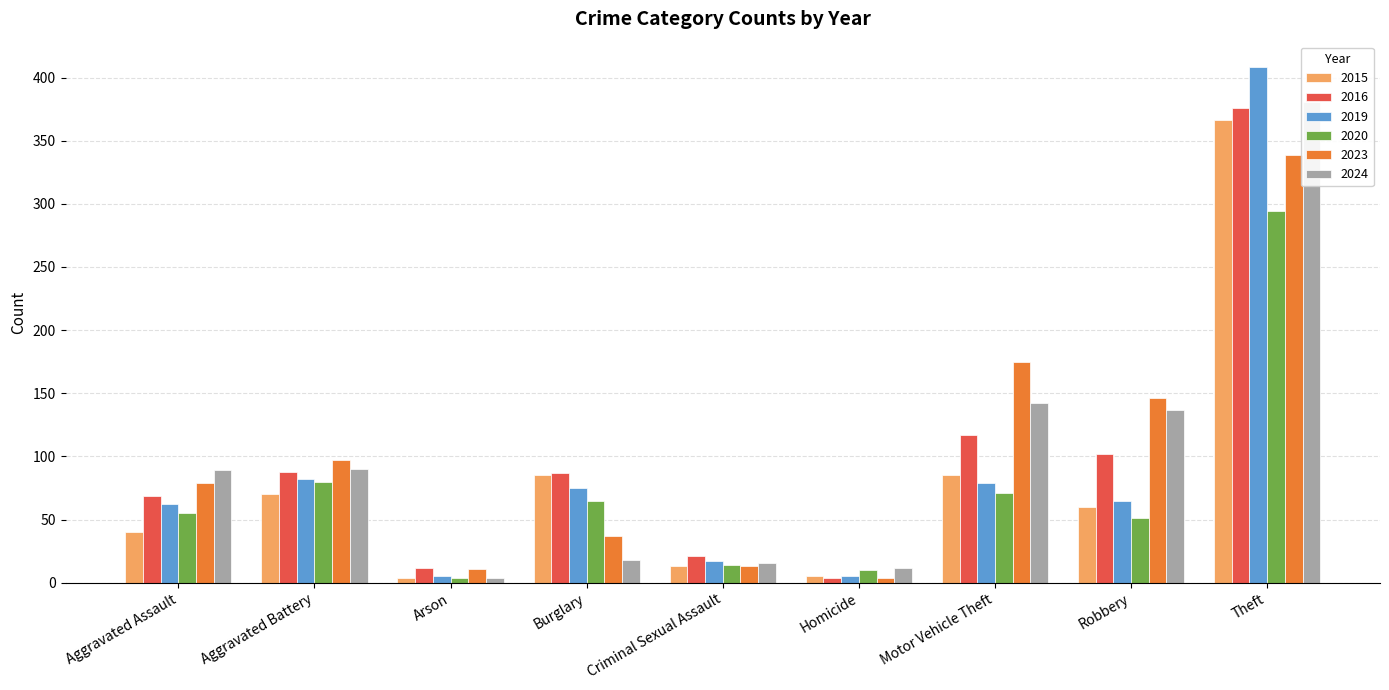

Is the value of 2015 at Aggravated Battery greater than the value of 2023 at Aggravated Assault?

No